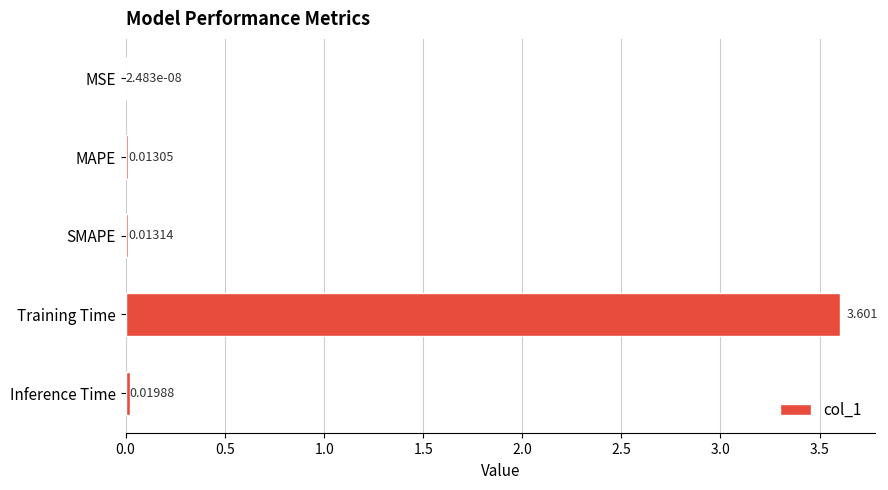

At which label is the value closest to 1?

Inference Time